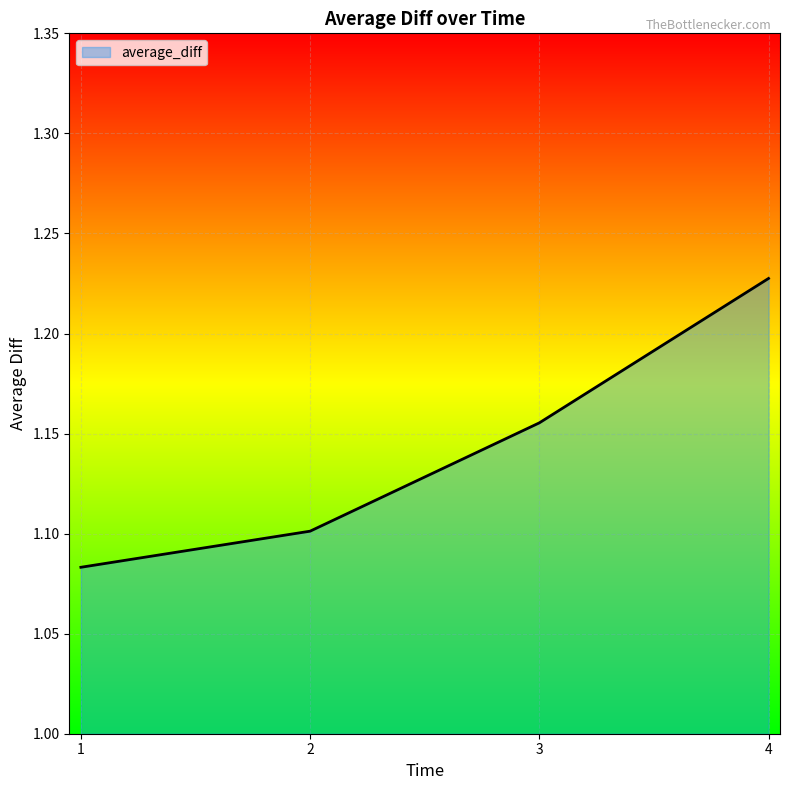

Does the chart have visible grid lines?

Yes